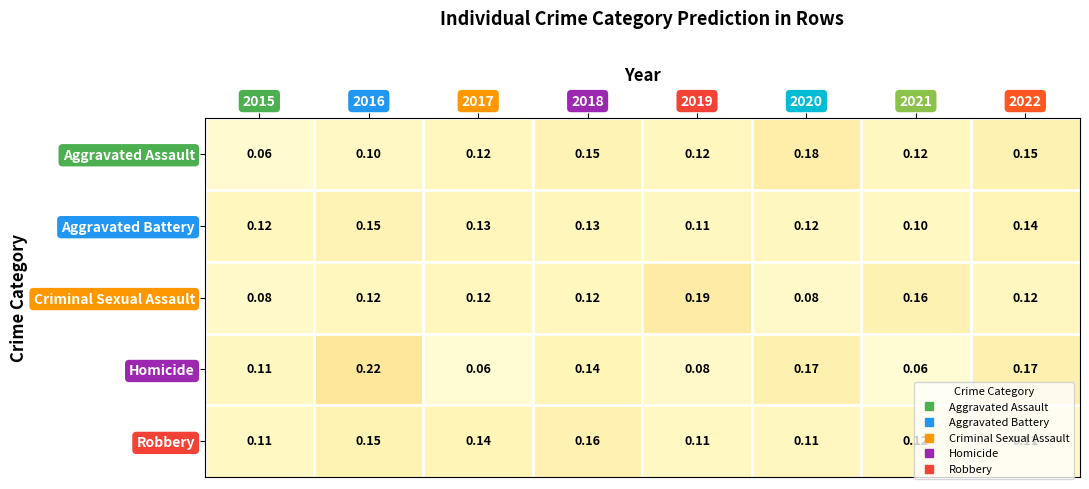

Is the value of Aggravated Battery at 2017 greater than the value of Robbery at 2021?

Yes